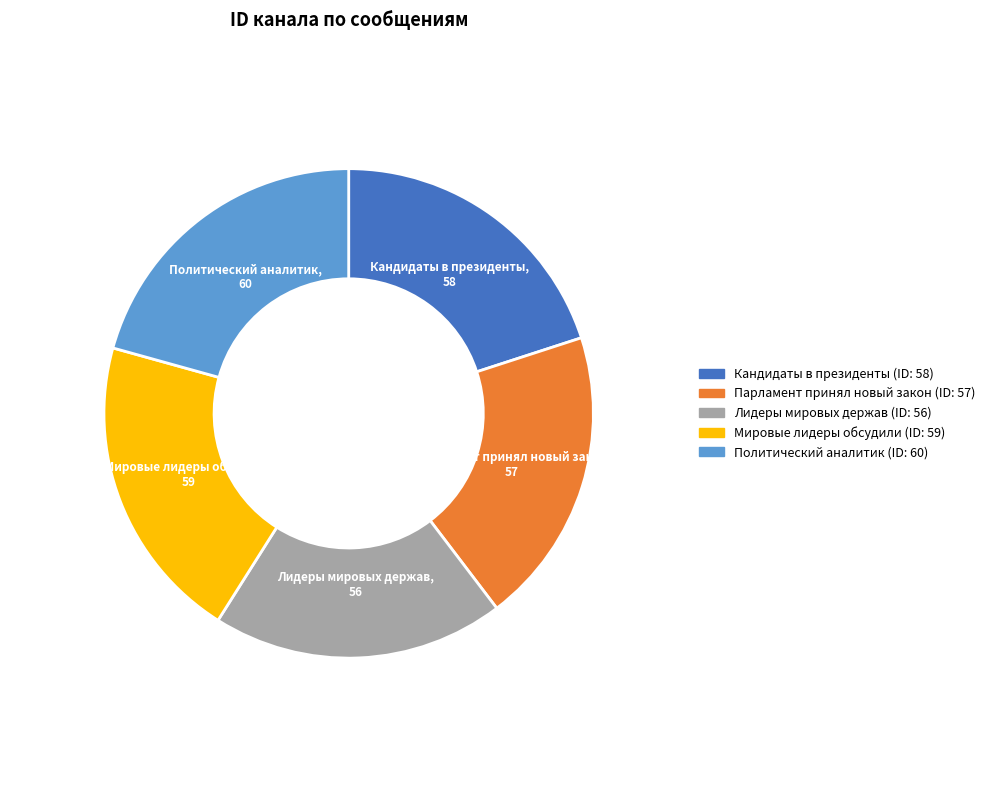

What is the ratio of the value at Лидеры мировых держав to the value at Парламент принял новый закон?

1.0